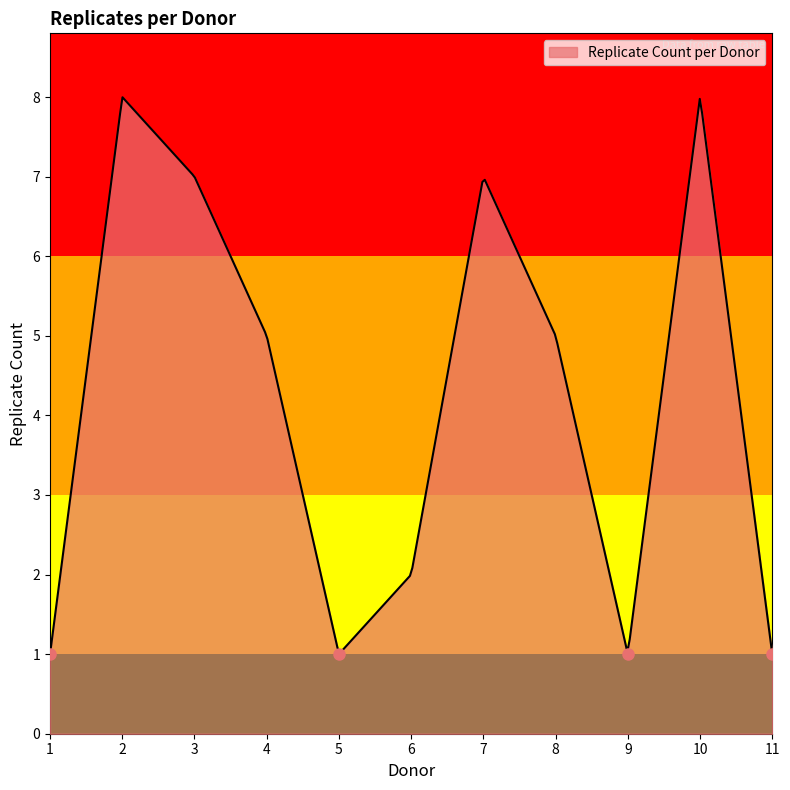

What is the minimum value shown in the chart?

1.0